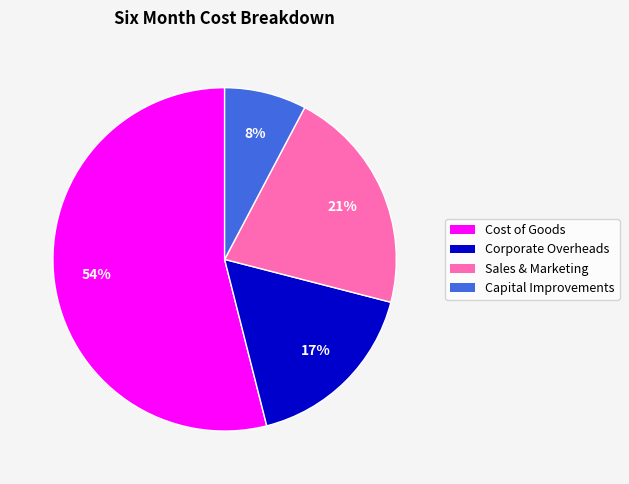

What is the ratio of the value at Sales & Marketing to the value at Corporate Overheads?

1.2